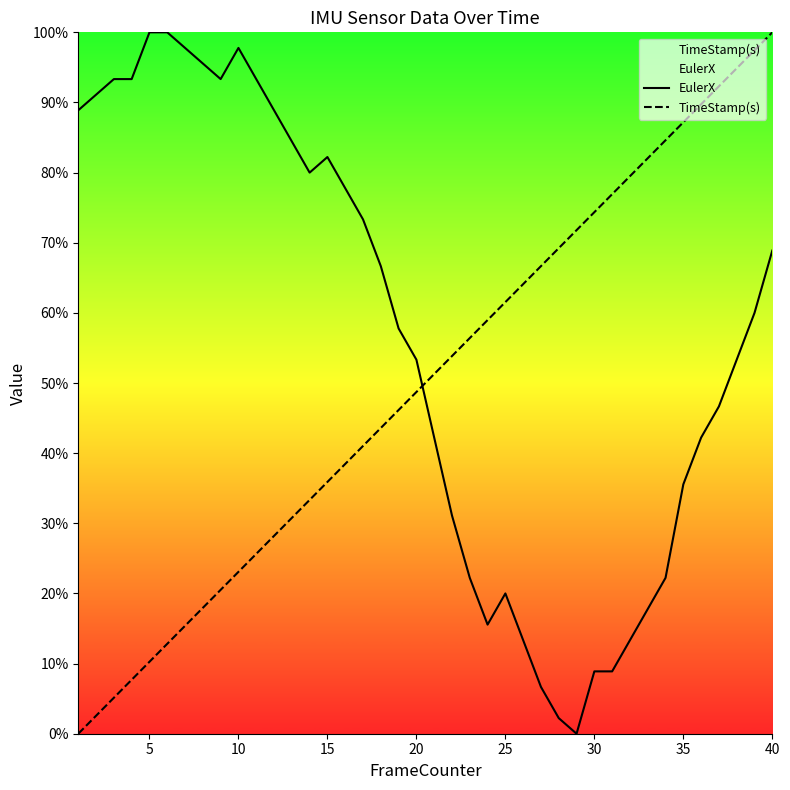

Rank the series by their average value, from highest to lowest.

EulerX, TimeStamp(s)